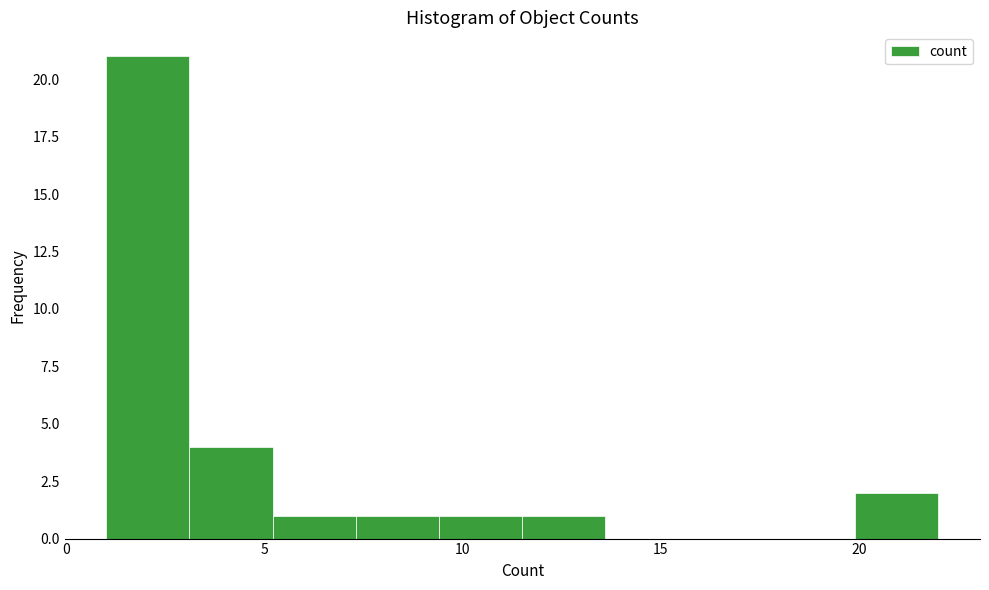

How tall is the bar that spans 9.4 to 11.5 on the x-axis? Neither the bar edges nor the heights are printed on the chart, so give them approximately, as read against the axes.

1